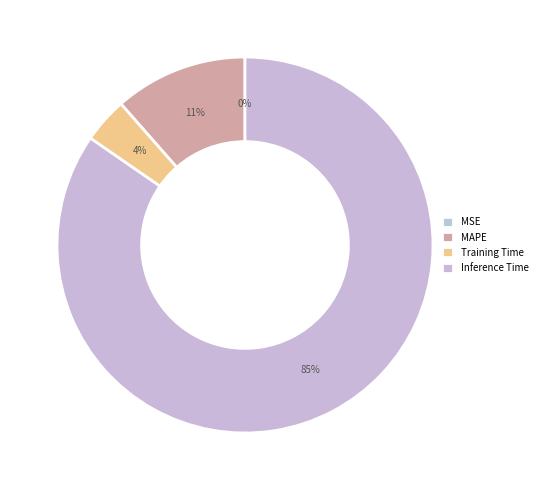

Is Inference Time the majority of the pie?

Yes